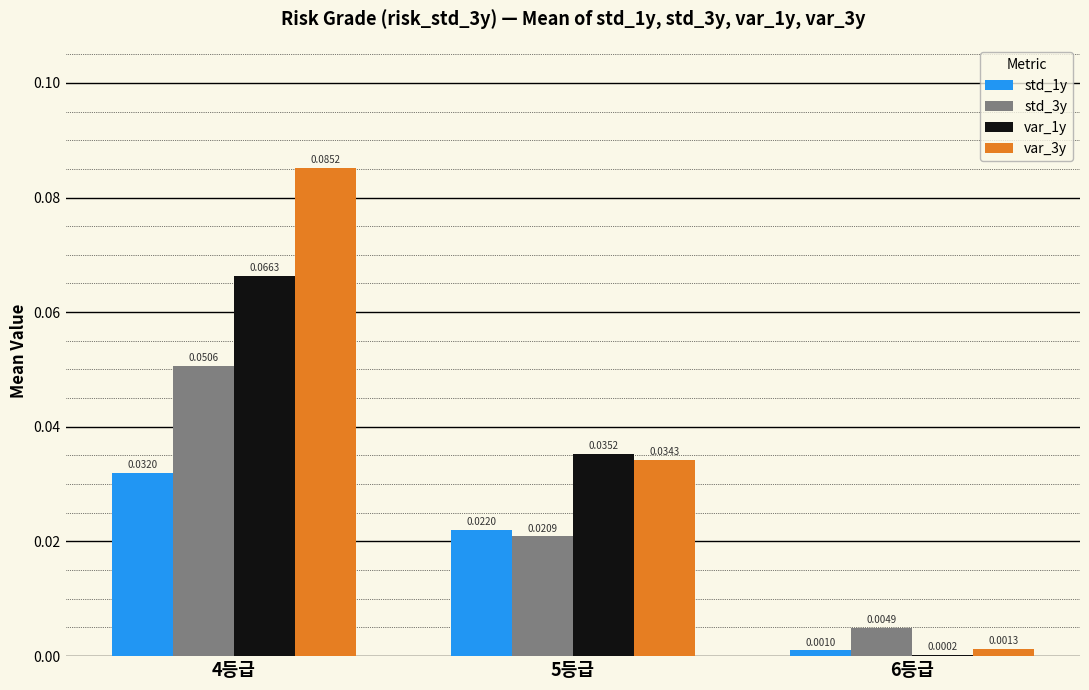

Is the value of std_1y at 5등급 greater than the value of std_3y at 6등급?

Yes